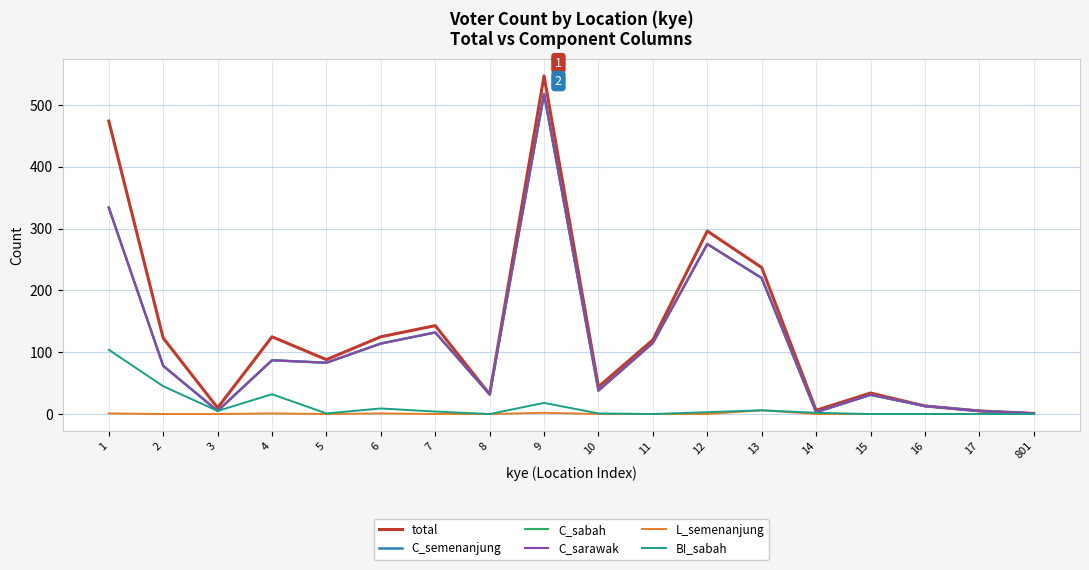

The value of C_sabah at 6 is 114. True or false?

True